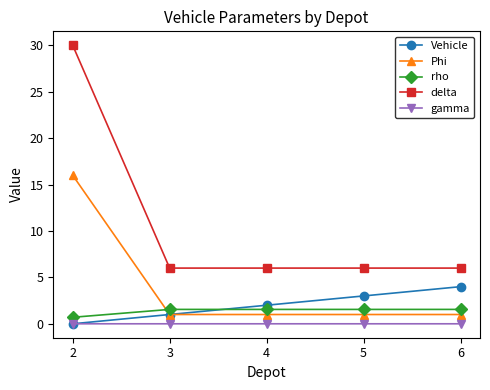

Is the value of Vehicle at 5 greater than the value of gamma at 6?

Yes